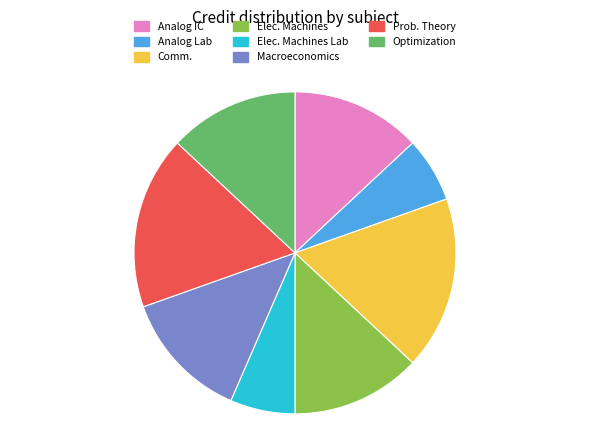

What is the ratio of the value at Prob. Theory to the value at Macroeconomics?

1.3